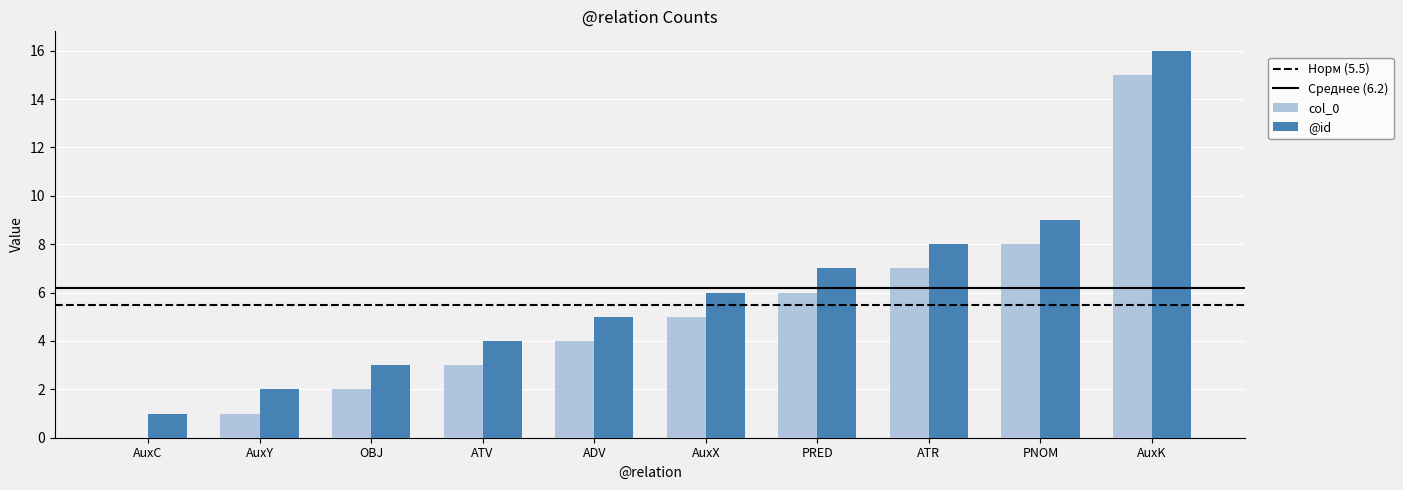

How many distinct data groups are displayed?

2